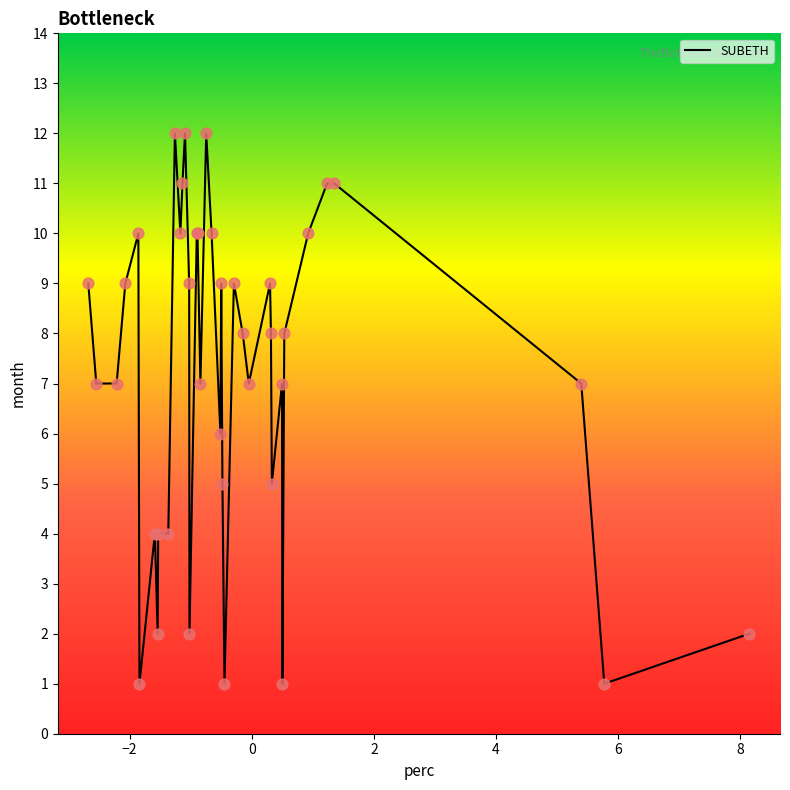

What is the maximum value shown in the chart?

12